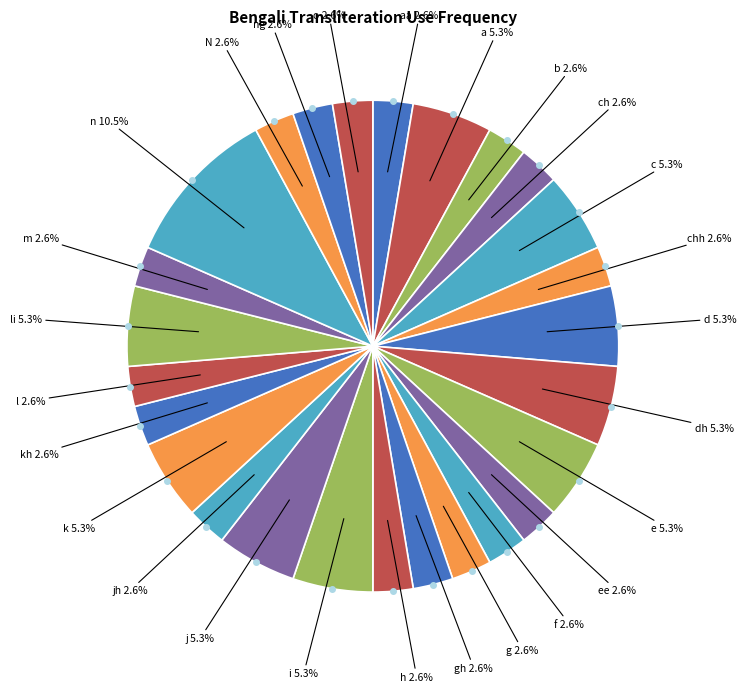

Which slice is the smallest?

aa(আ)